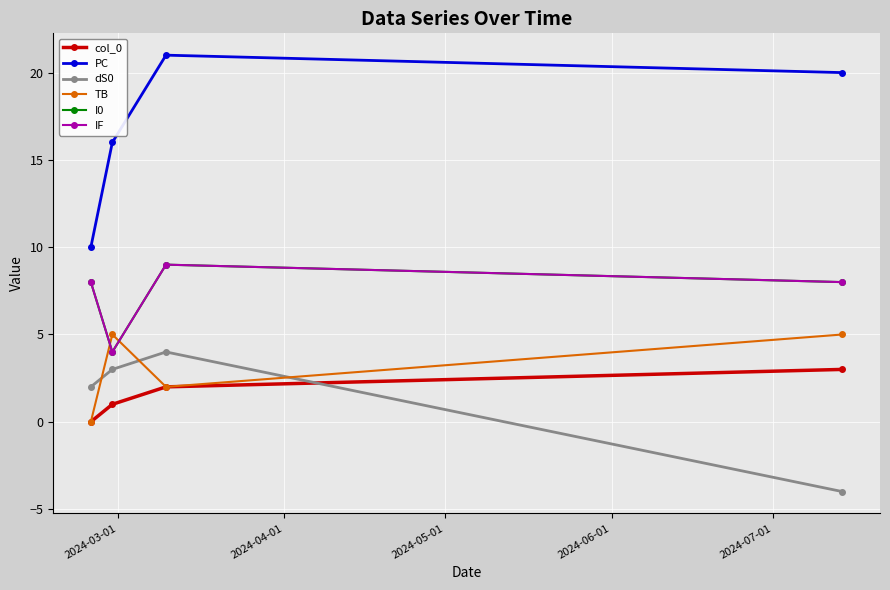

Is this an area chart (filled region under the line)?

No